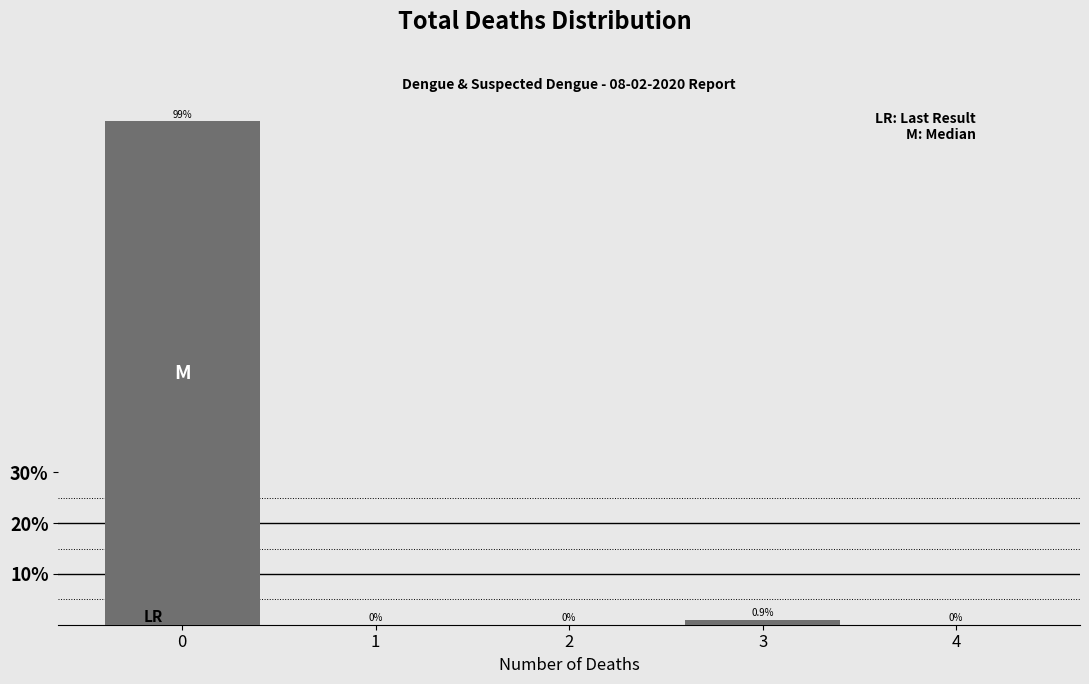

Reading left to right, extract all data points from this chart.

0=99.1	1=0.0	2=0.0	3=0.9	4=0.0